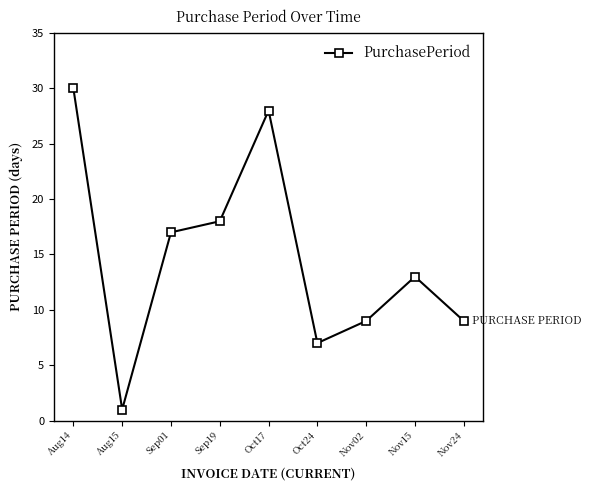

What is the change in value from Aug14 to Aug15?

-29